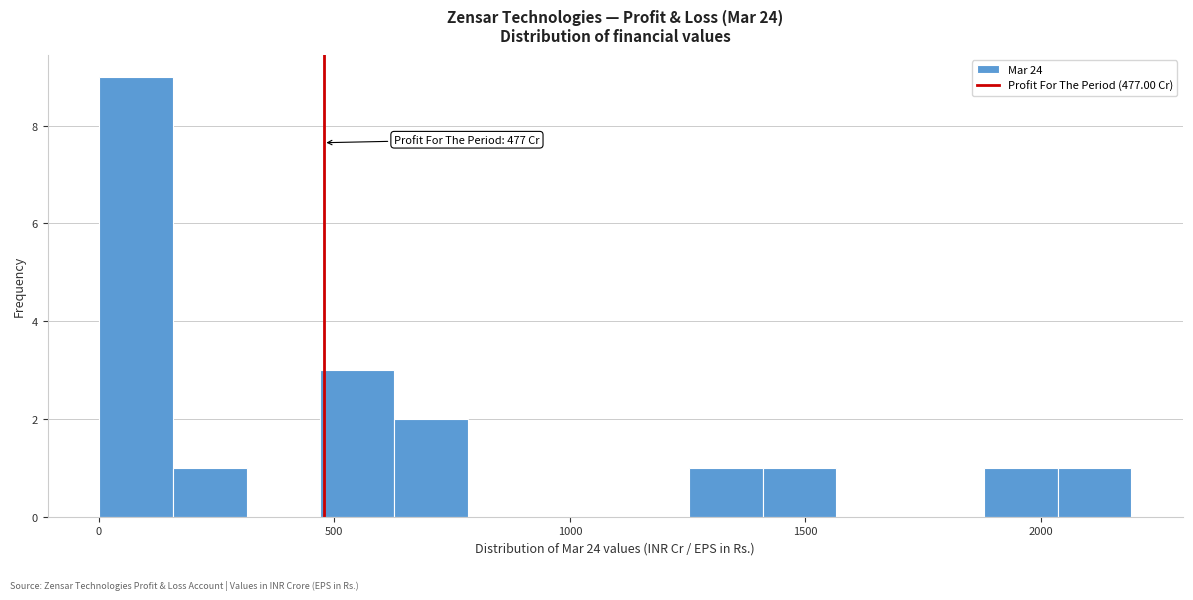

Around what value on the x-axis is the tallest bar? Give the approximate position of its centre, as read against the axis.

100